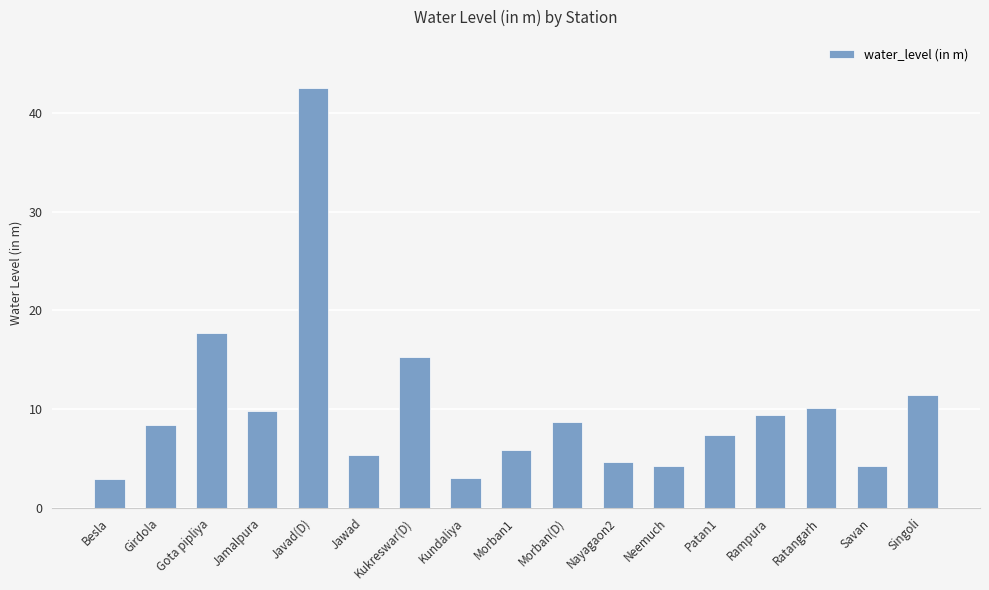

True or false: the data shows 70.0 at Javad(D).

False